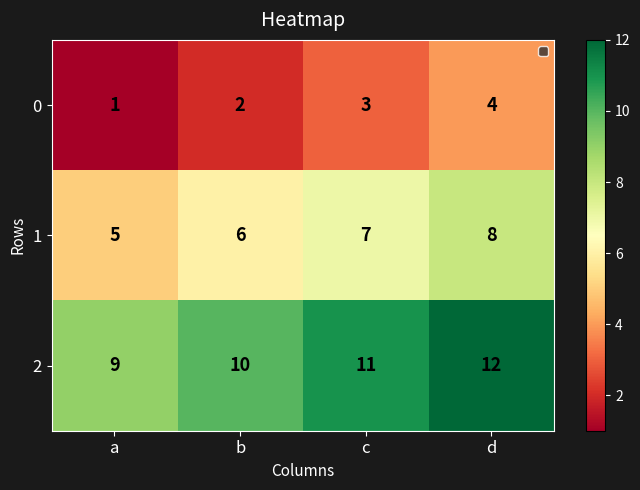

True or false: 2 has a value of 11 at c.

True